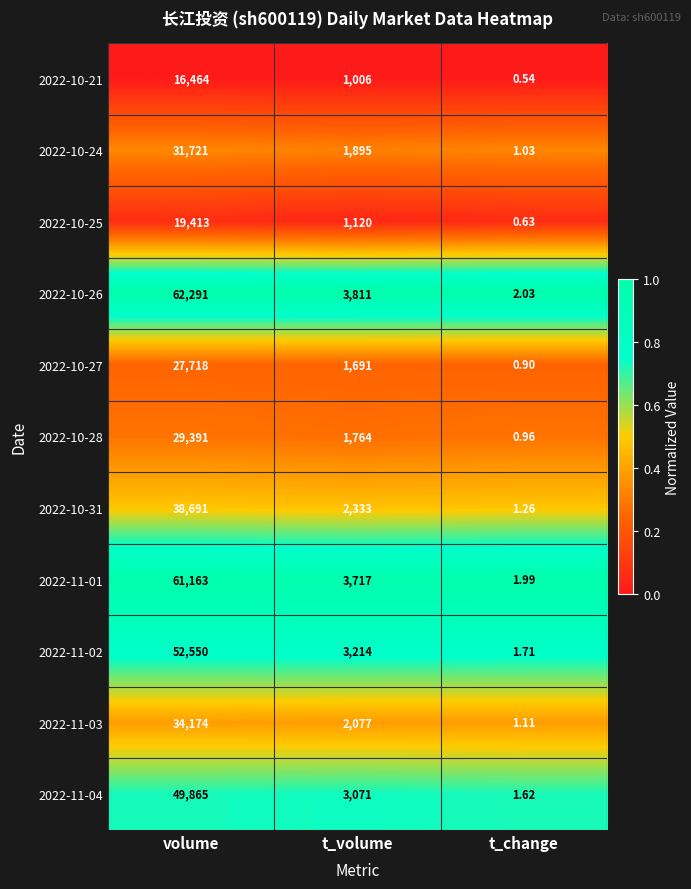

At which category is the sum across all series the highest?

volume